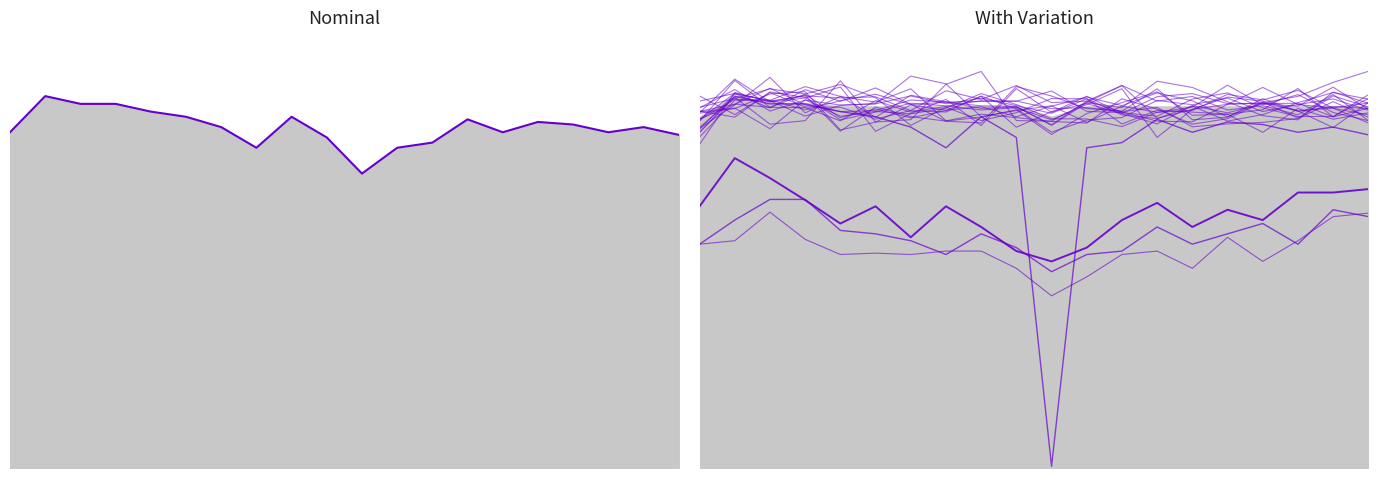

How many interior local peaks does the sl series have?

5